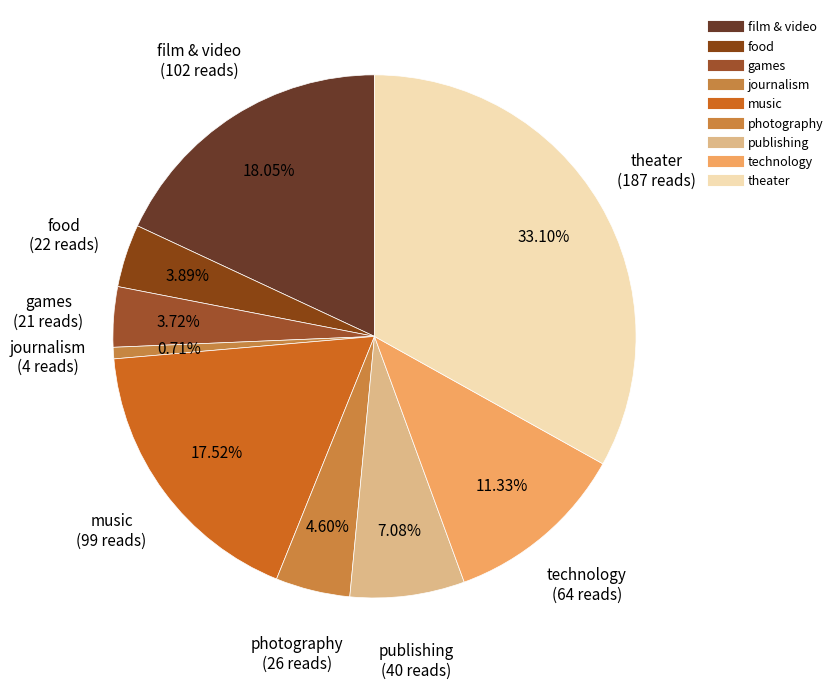

How many segments does this pie chart have?

9